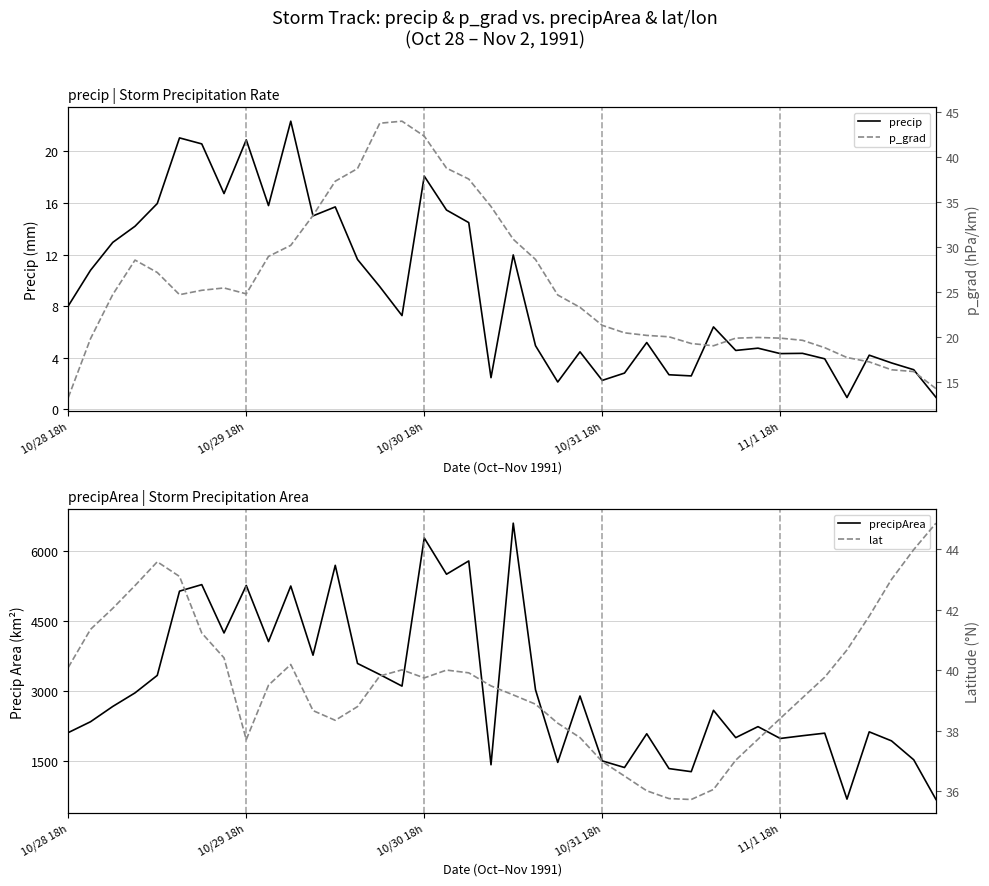

At which label is precipArea closest to 3630?

13